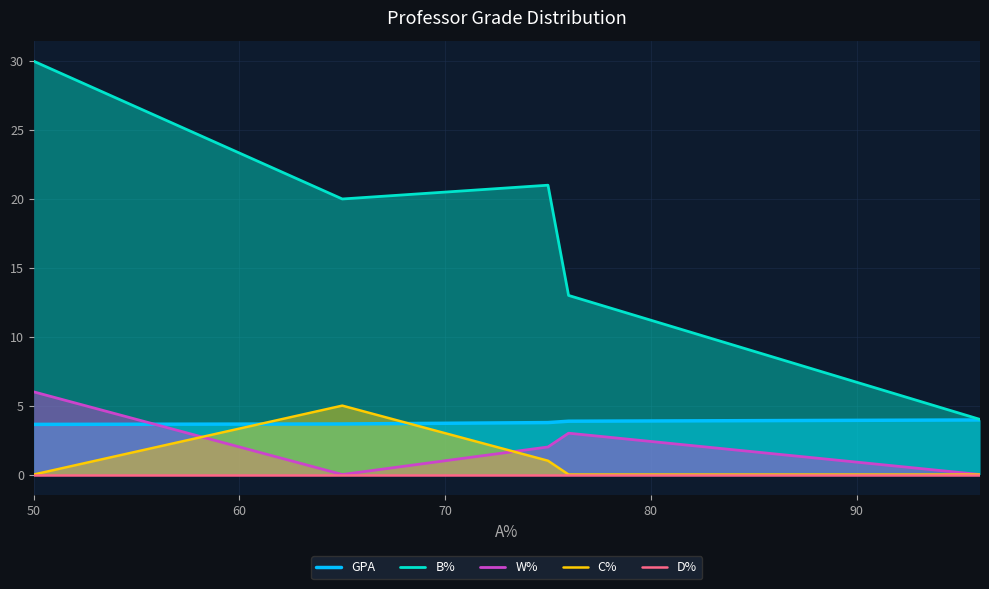

True or false: W% and B% intersect in this chart.

False